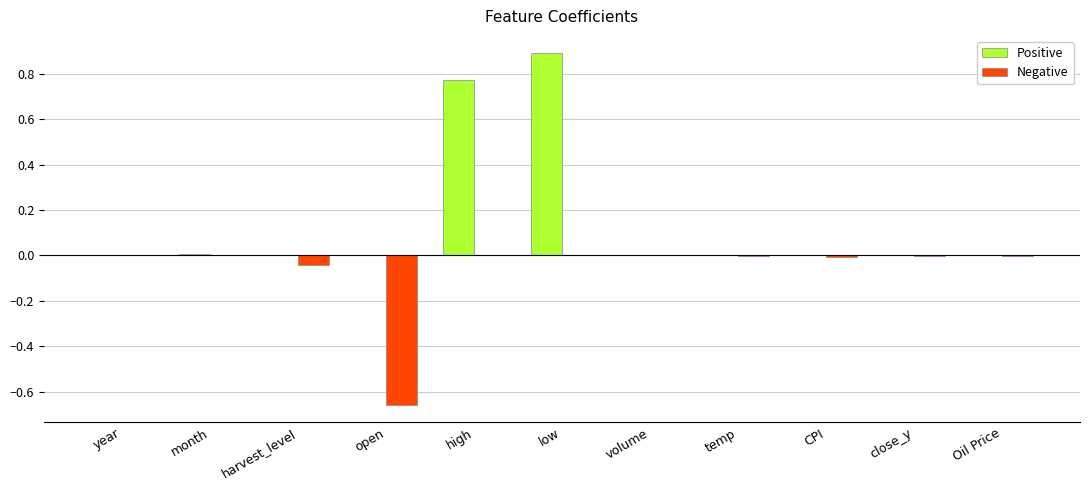

What is the sum of all Positive values?

1.7